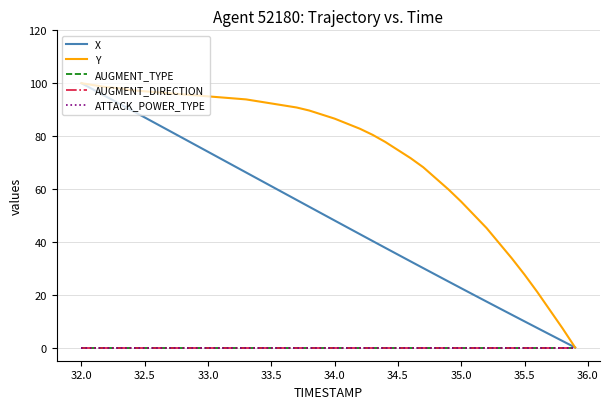

Does the chart have visible grid lines?

Yes